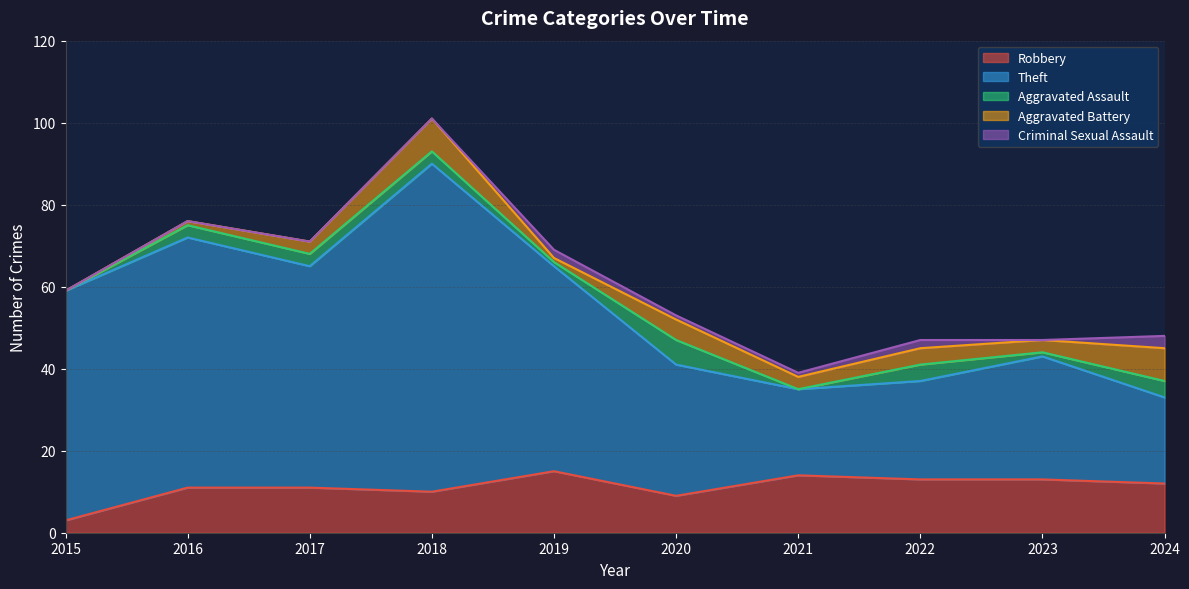

At which category does Aggravated Battery reach its first local valley?

2019